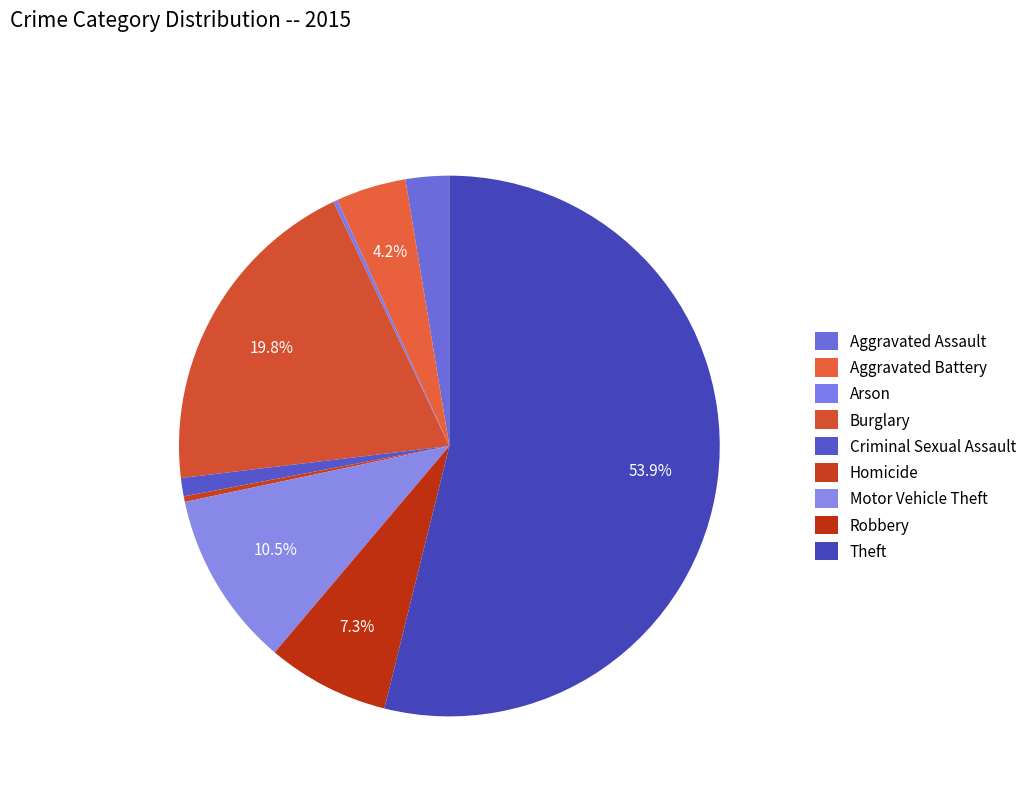

To the nearest percent, what portion does Burglary represent?

20%